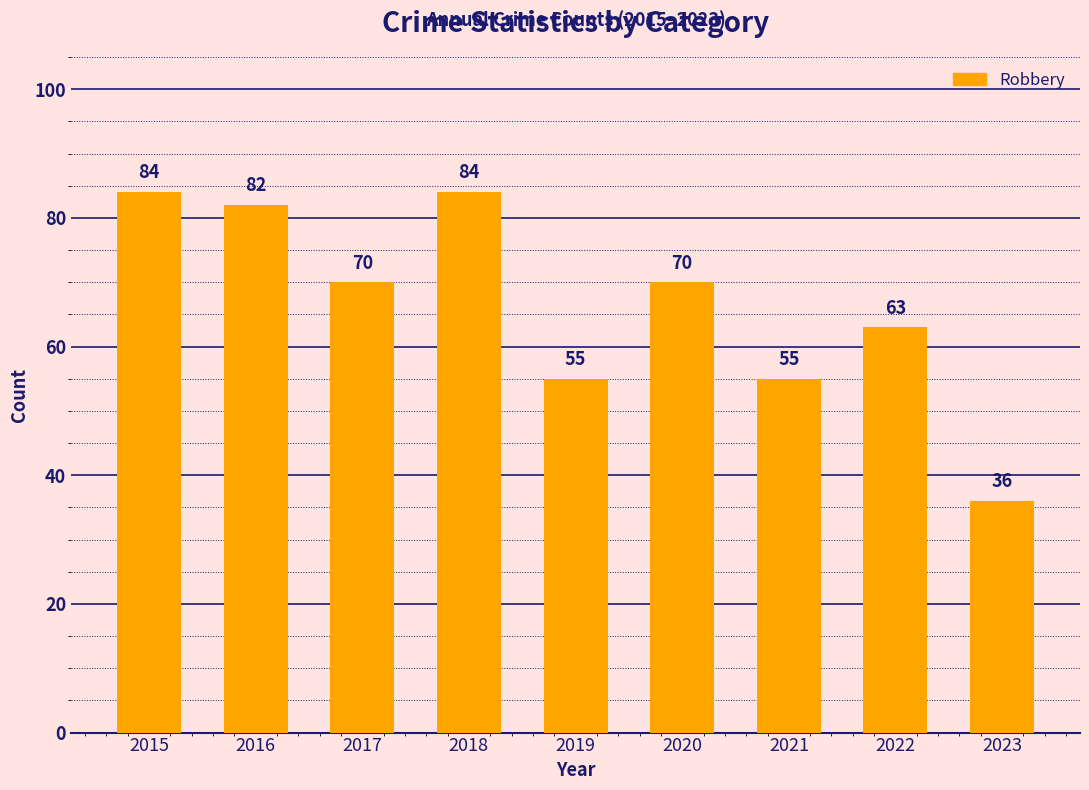

What is the value of the 3rd bar from the left?

70